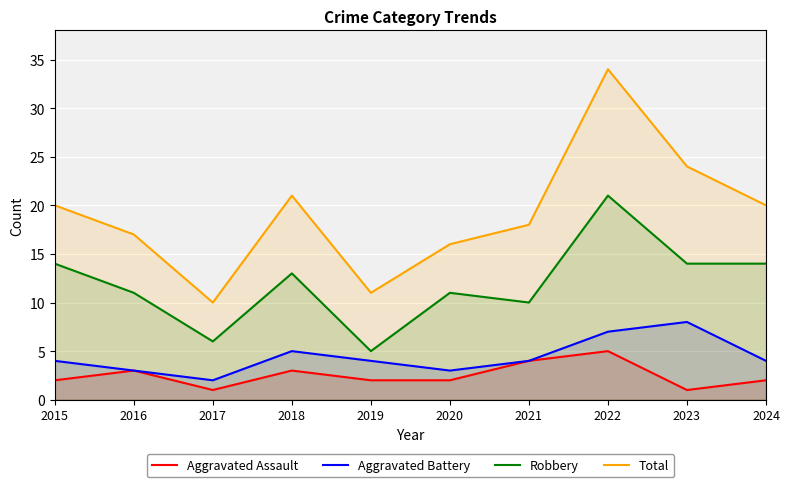

True or false: Total and Robbery intersect in this chart.

False